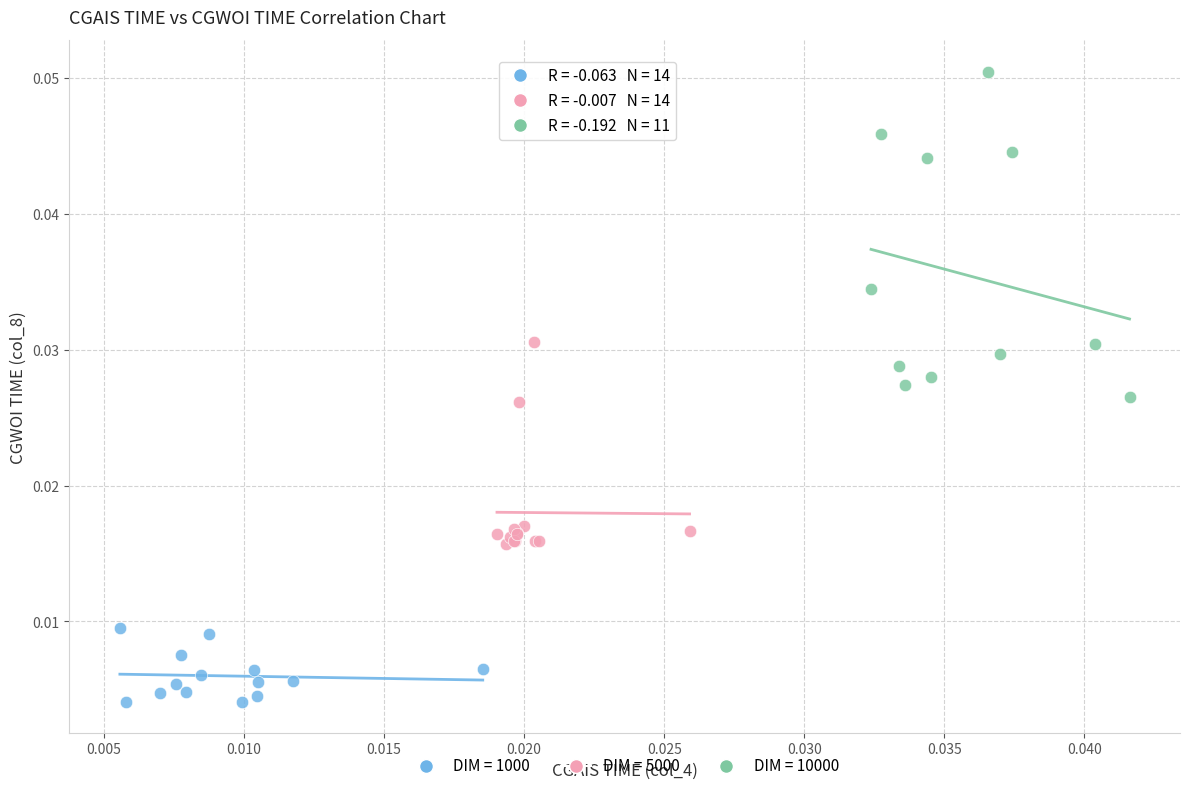

Which series reaches the minimum Y coordinate?

DIM = 1000